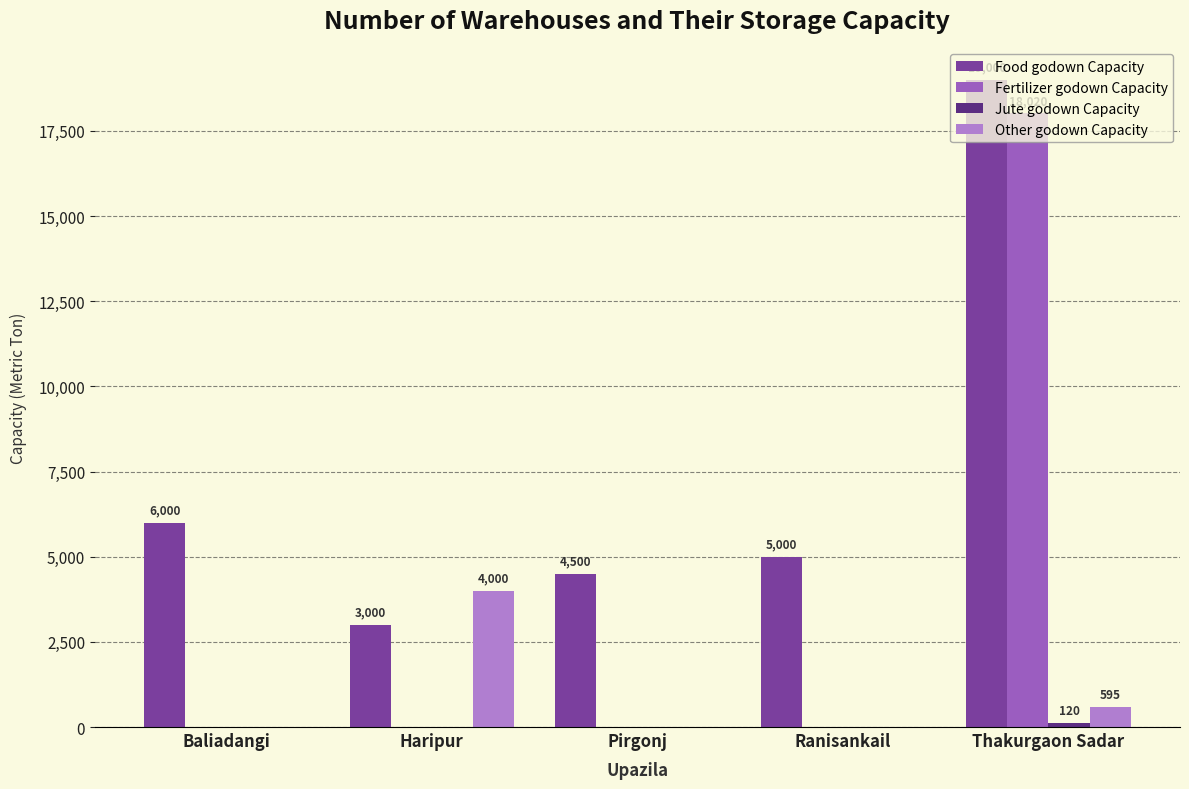

What is the highest value of the Fertilizer godown Capacity series?

18020